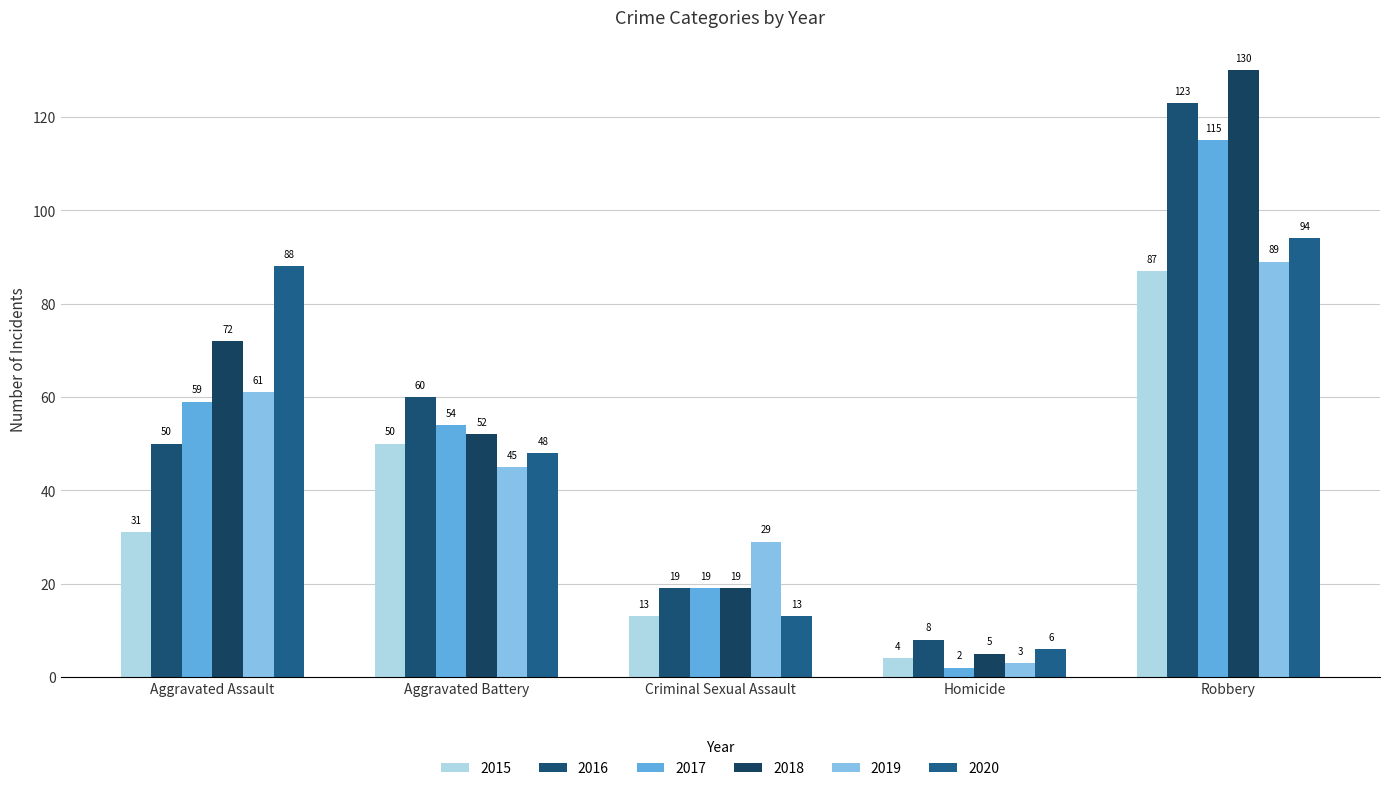

Count the 2015 values in the range 13 to 50.

3